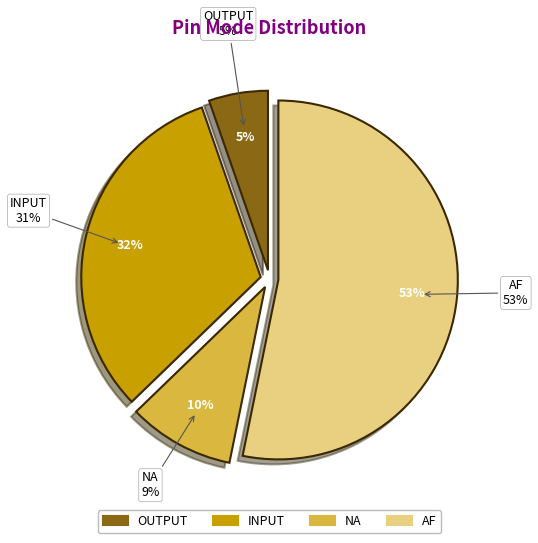

Is the sum of INPUT and NA greater than half?

No